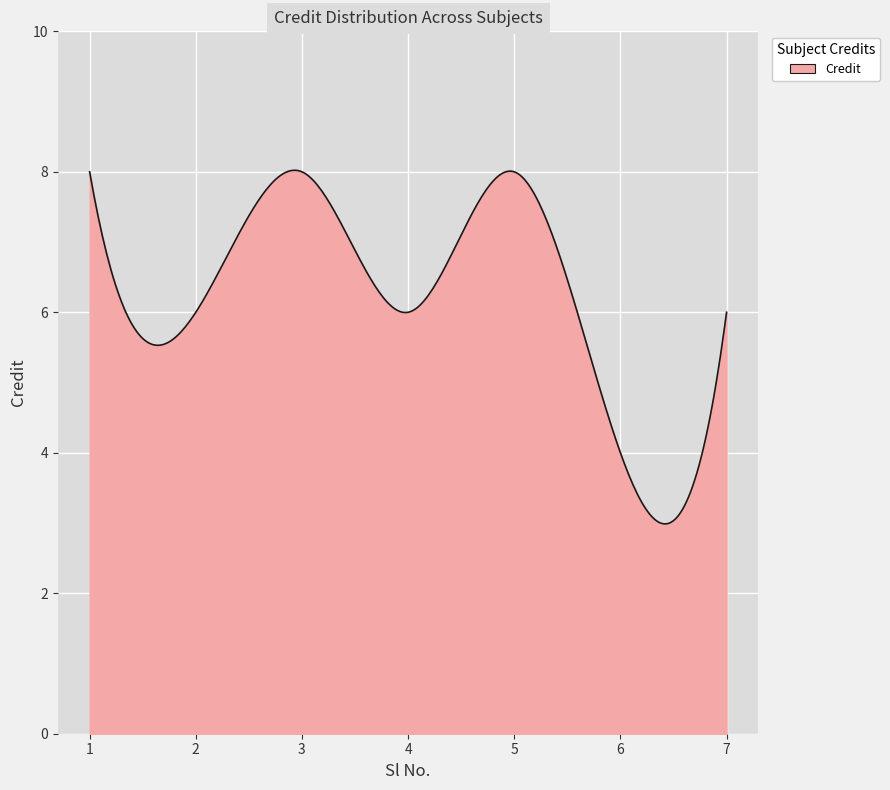

Does the chart have visible grid lines?

Yes